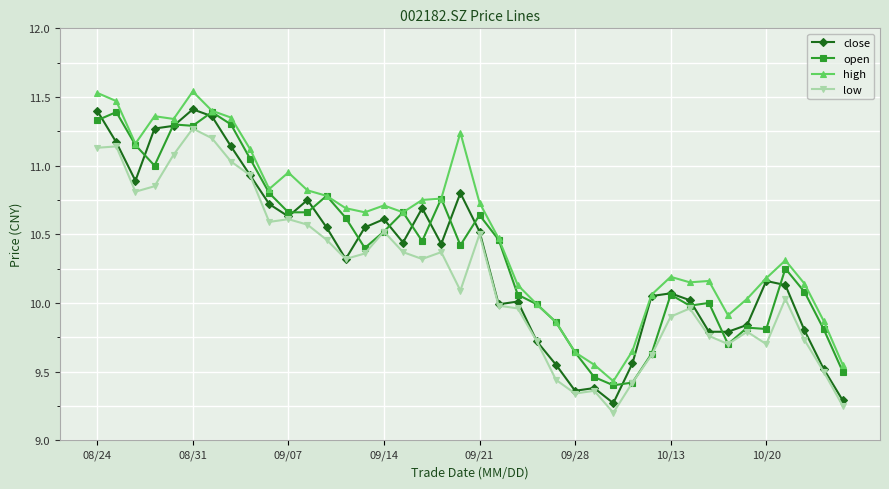

Which series has the largest total across all categories?

high